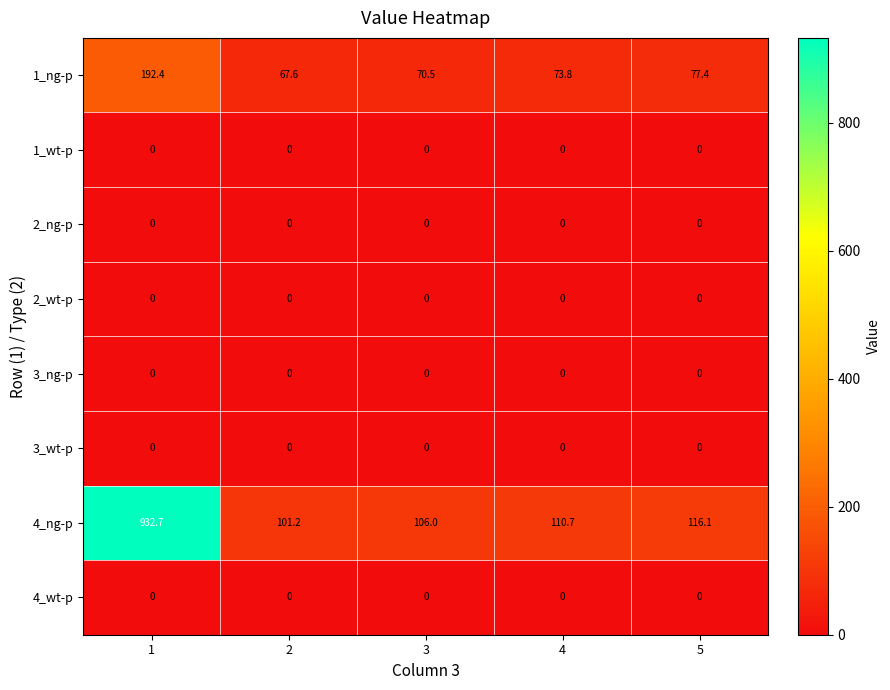

Which series has the largest total across all categories?

4_ng-p